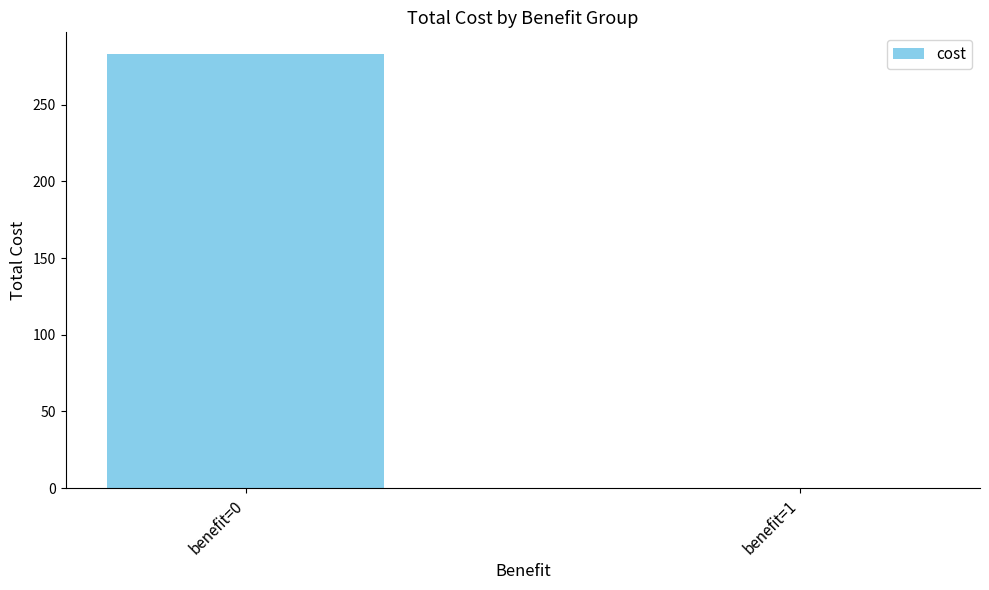

What is the sum of all values?

283